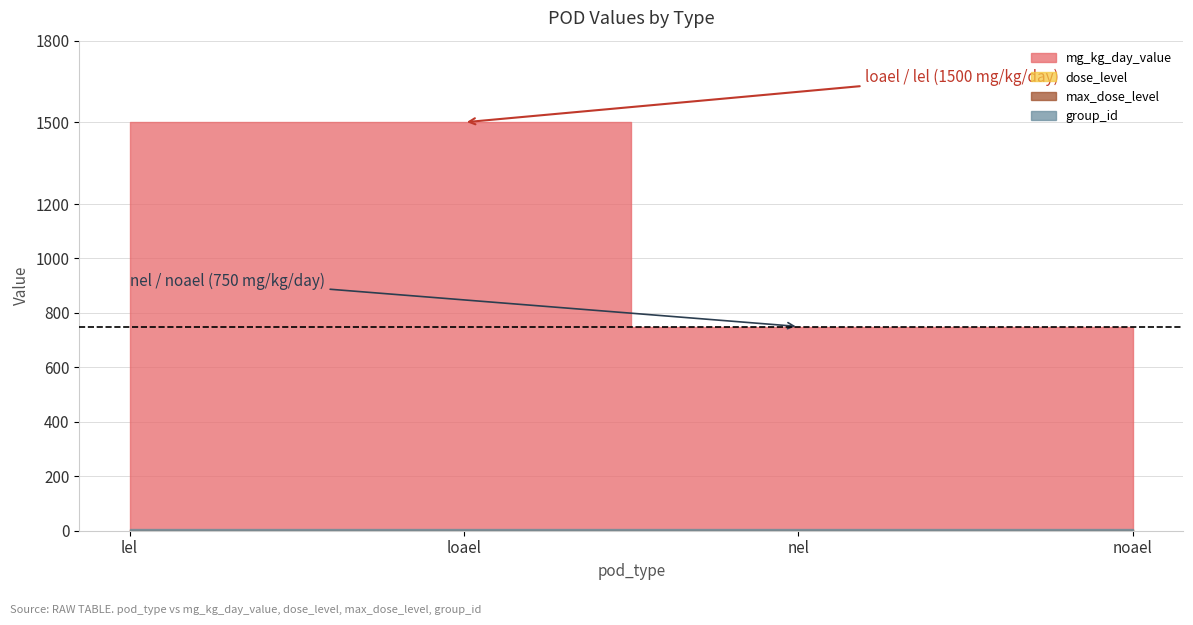

What is the minimum value shown in the chart?

2